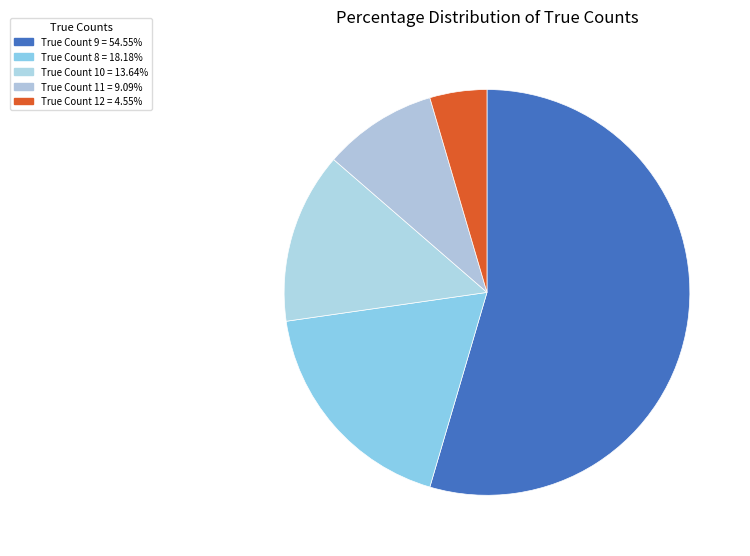

How many slices are in this pie chart?

5